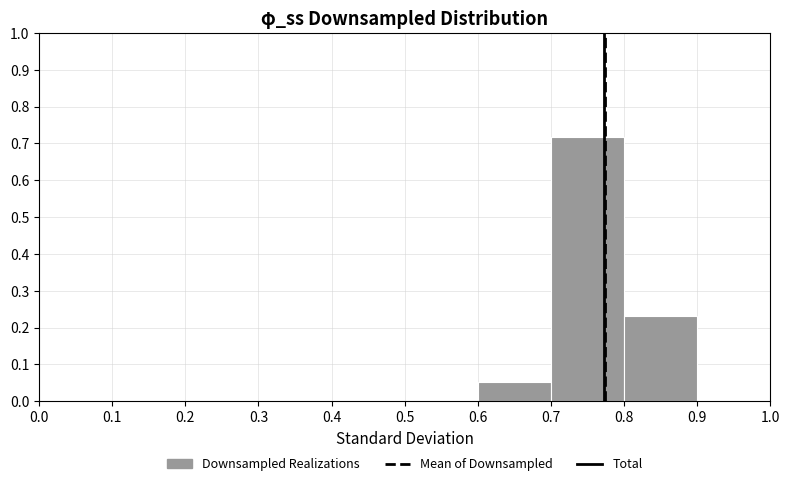

Which range on the x-axis has the tallest bar?

0.7 to 0.8